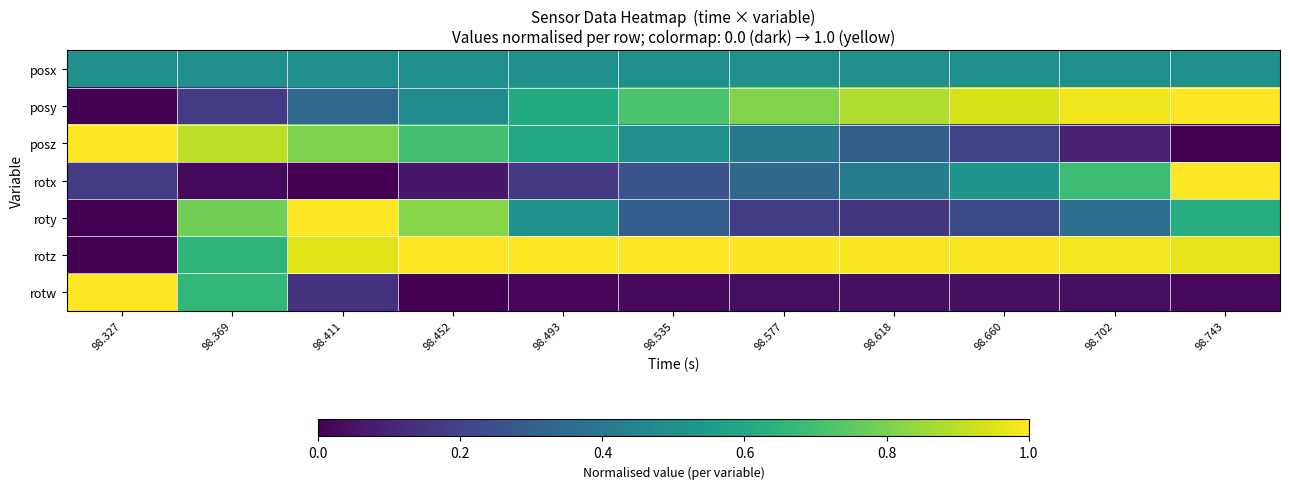

Which series has the largest total across all categories?

rotz